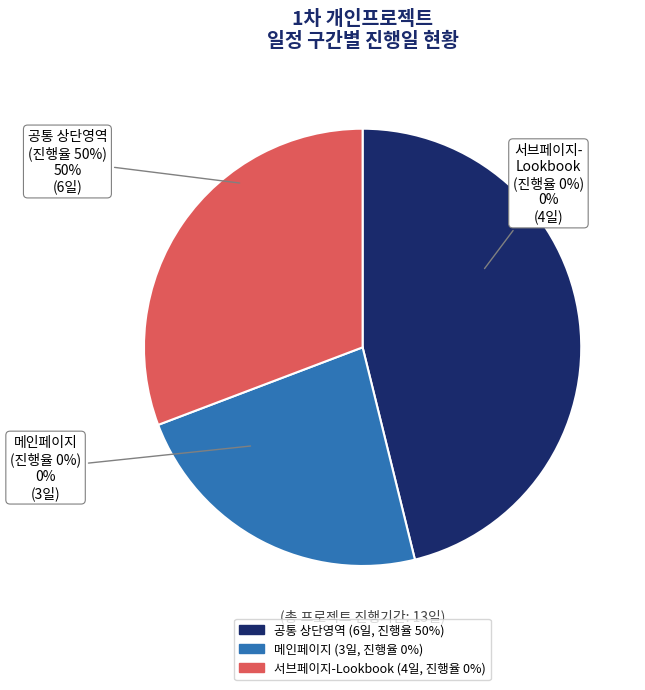

Does 공통 상단영역 represent more than half of the total?

Yes